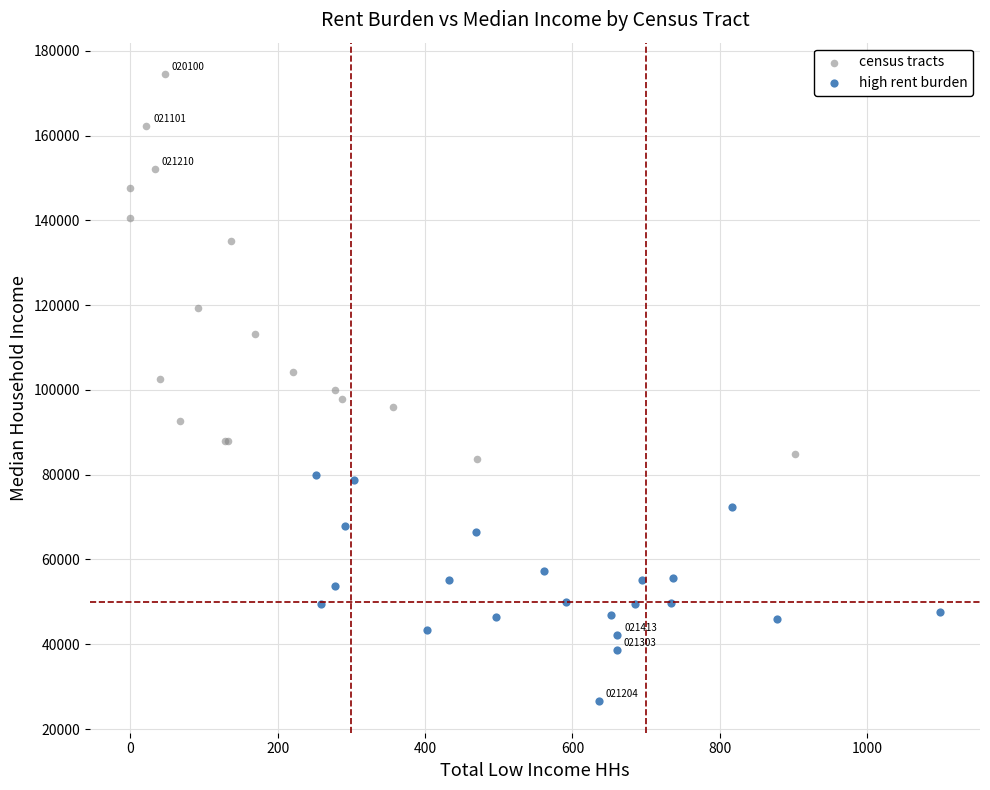

What are all the series names shown in the legend?

census tracts, high rent burden